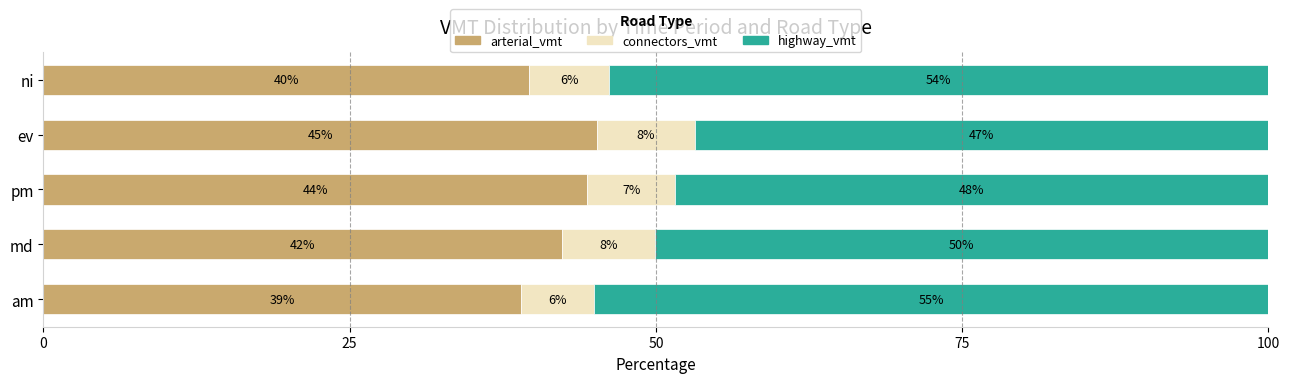

Is it true that arterial_vmt equals 39.0 at am?

True